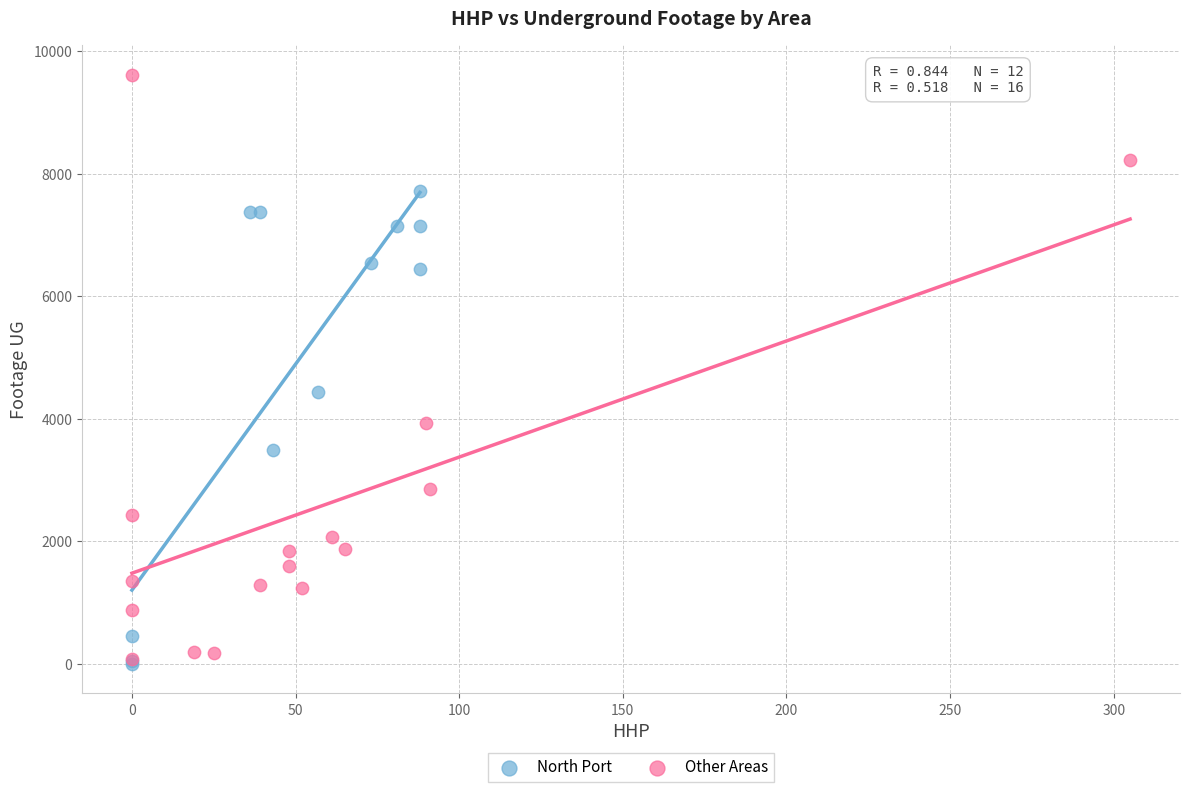

Which series contains the highest Y value?

Other Areas